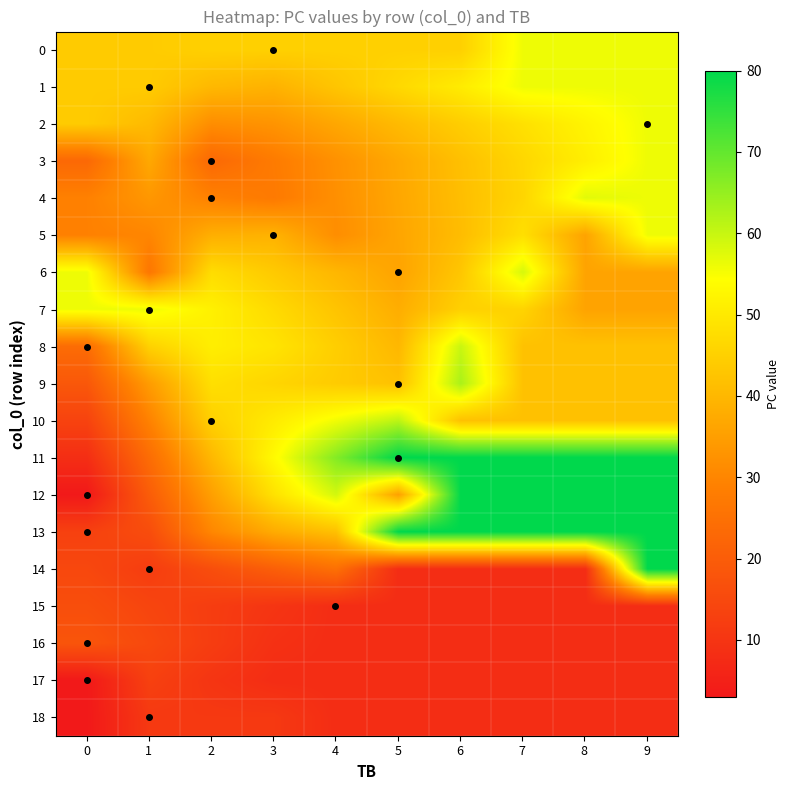

What is the spread (max minus min) of values at 2?

41.5